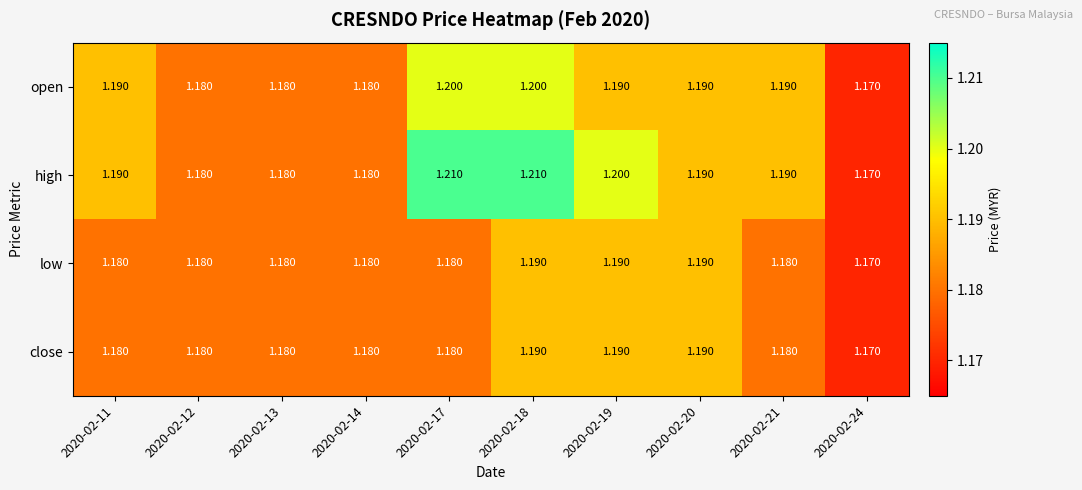

Which series has the largest total across all categories?

high